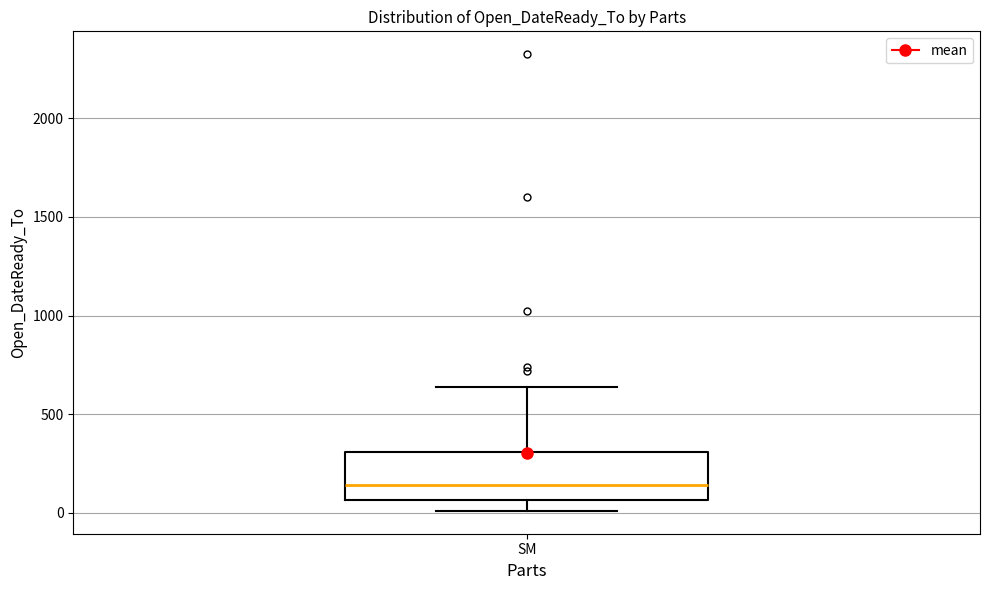

Transcribe this box plot: give where the median line is, the range the box spans, and where the two whiskers end, as read against the y-axis. The values are not printed on the chart, so give them approximately, as read against the axis.

median 150, box 50 to 300, whiskers 0 to 650